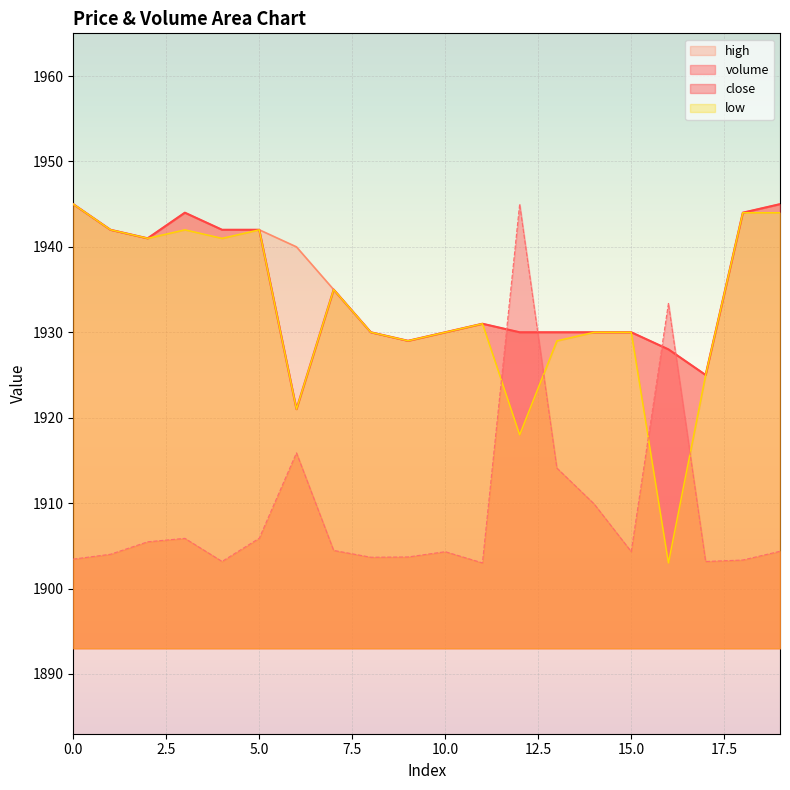

What are all the series names shown in the legend?

volume, close, high, low